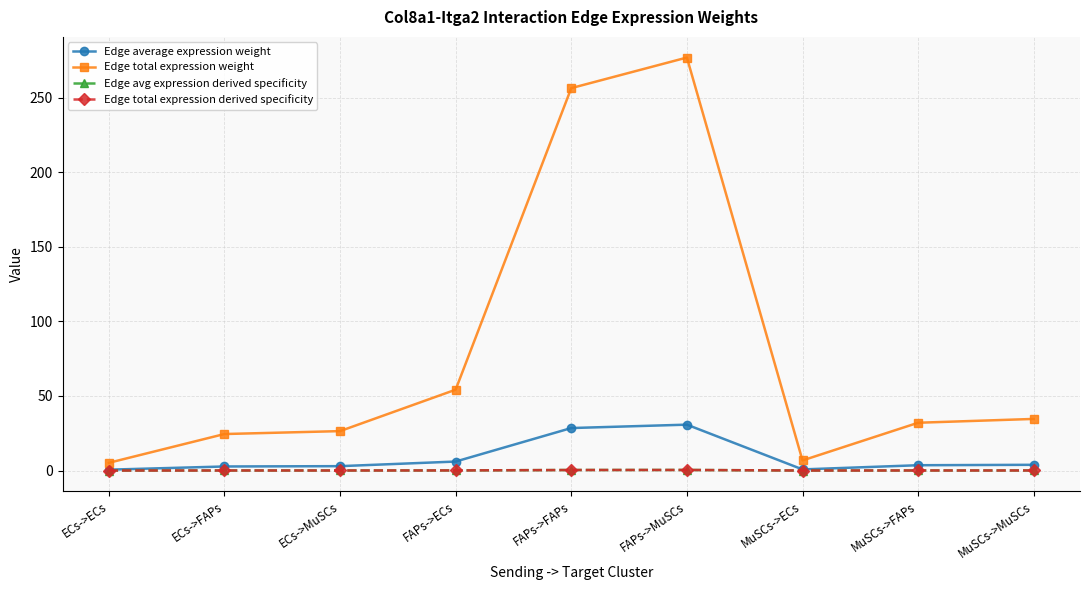

At which category does Edge total expression derived specificity reach its first local peak?

FAPs->MuSCs